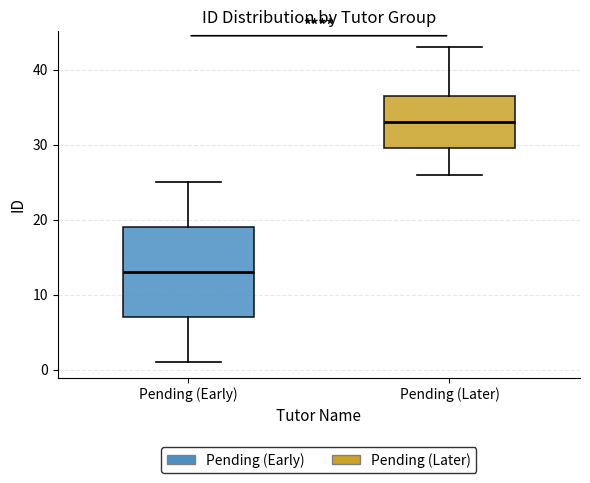

Which box's median line is the lowest?

Pending (Early)